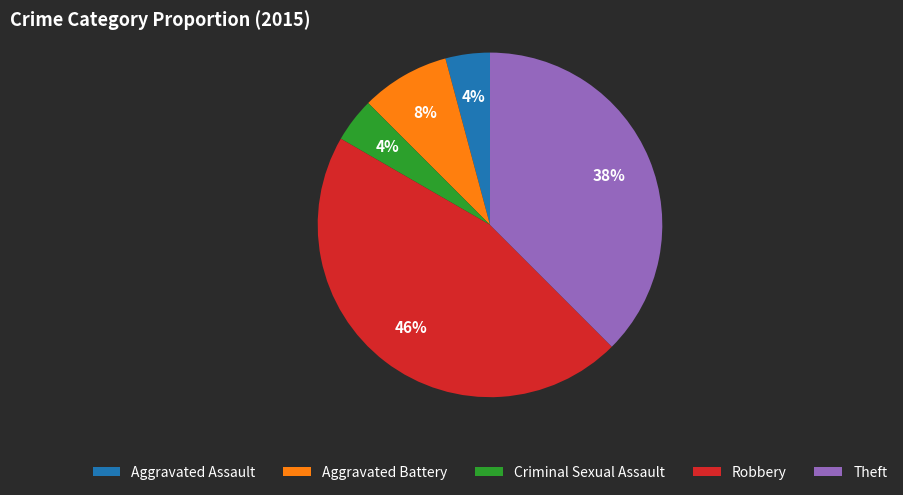

Is there any slice that represents more than half of the pie?

No